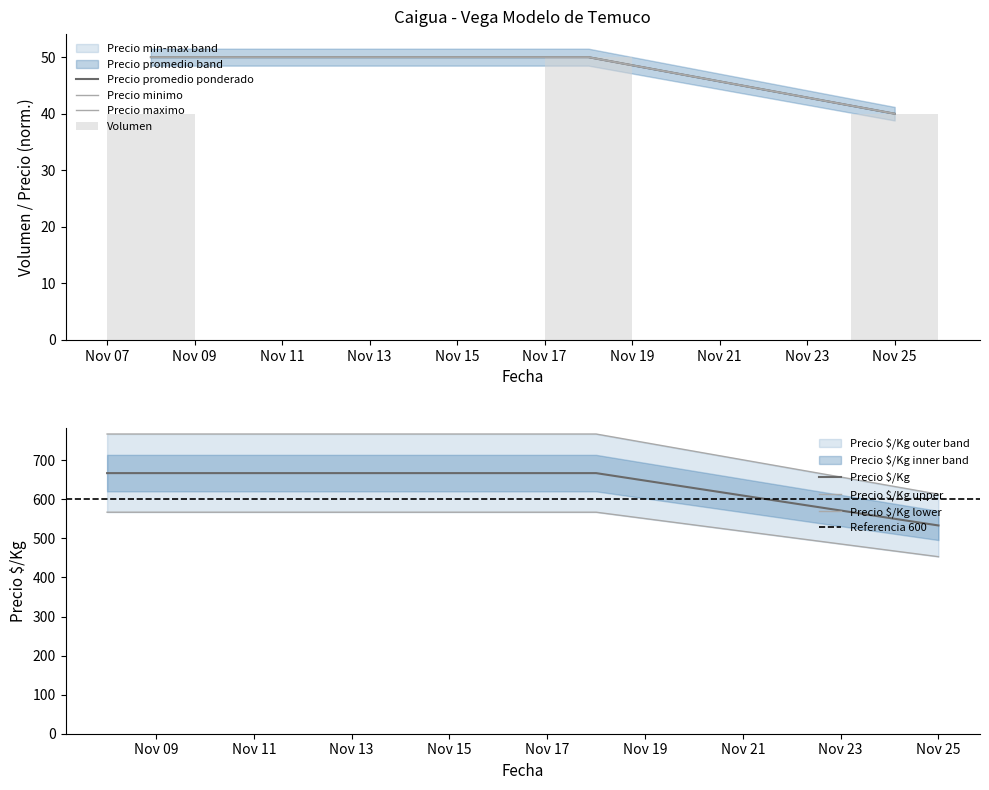

What is the highest value of the Precio $/Kg series?

667